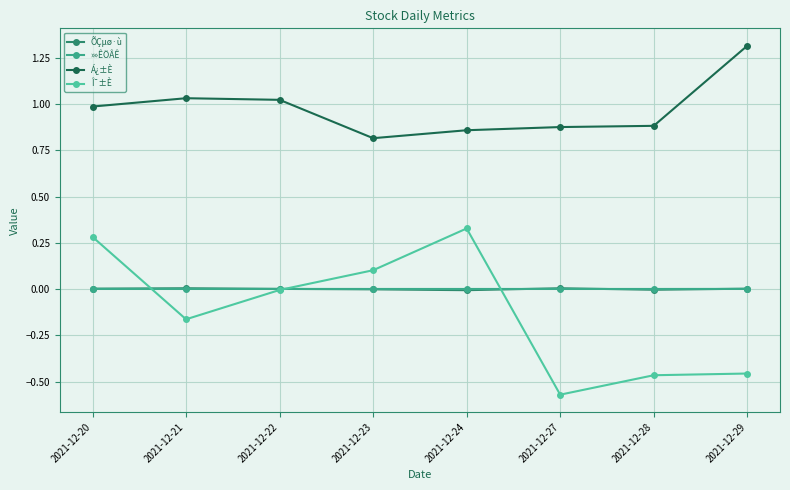

True or false: Á¿±È and »»ÊÖÂÊ cross at least once.

False